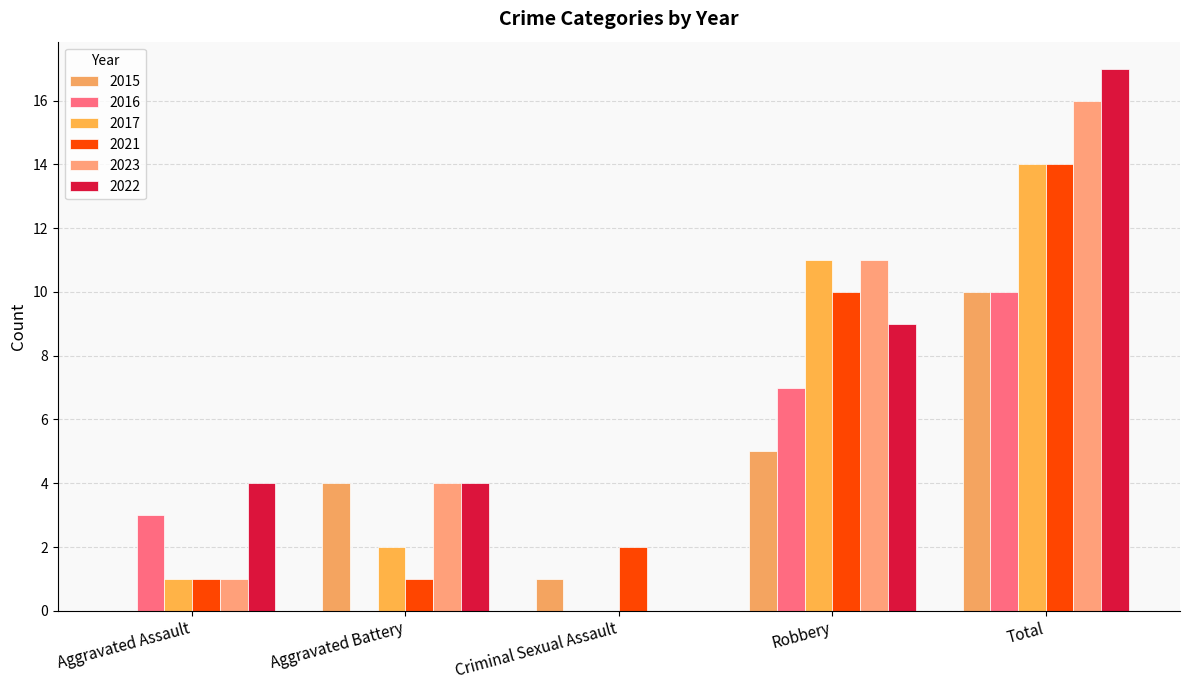

Rank the categories by 2017 value from highest to lowest.

Total, Robbery, Aggravated Battery, Aggravated Assault, Criminal Sexual Assault